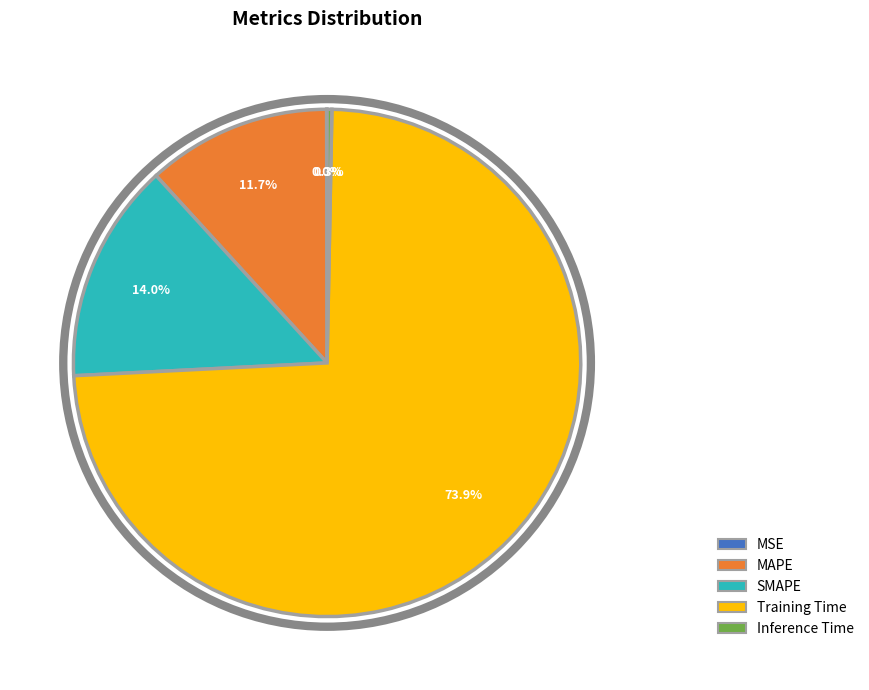

Between Training Time and SMAPE, which is larger?

Training Time